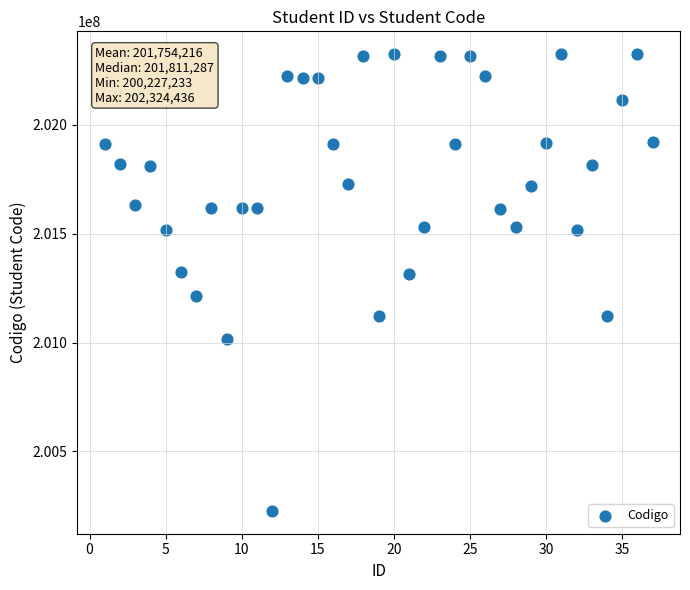

What is the range of Y values (max minus min)?

2097203